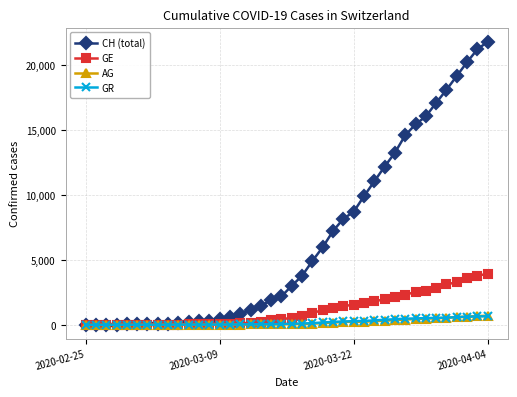

At how many categories does at least one series exceed 9281?

13